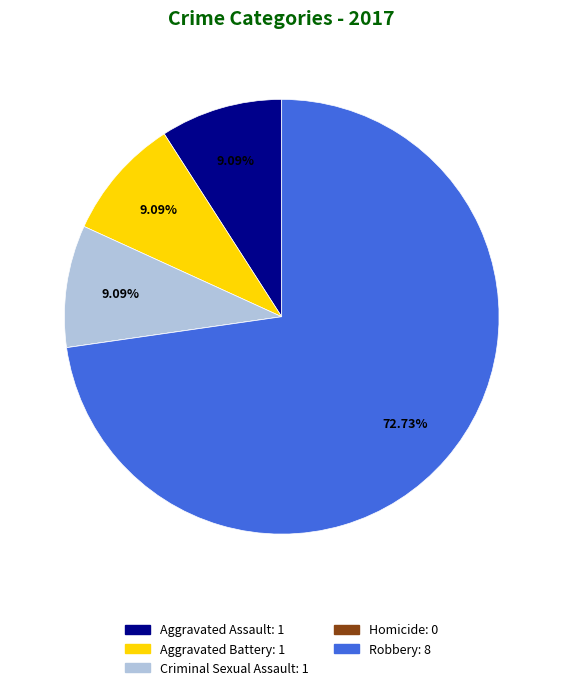

To the nearest percent, what is the difference between the Aggravated Battery and Robbery slice percentages?

64%